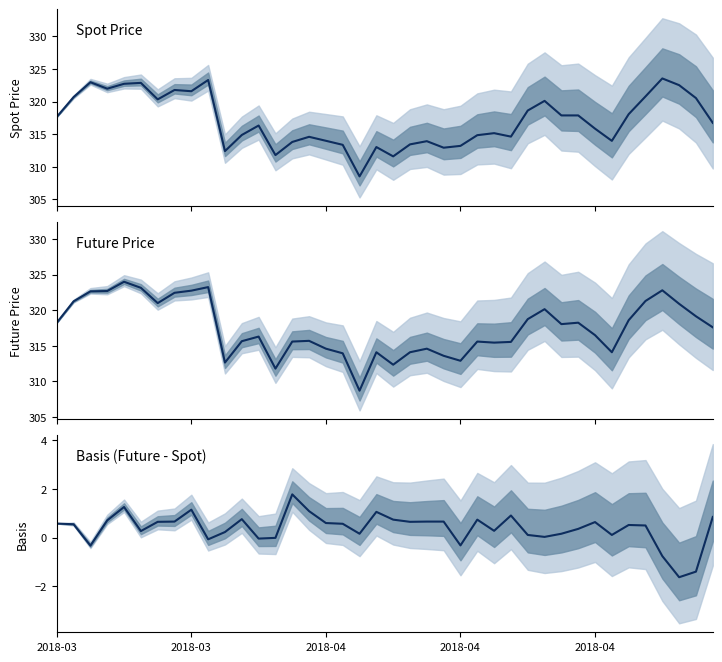

True or false: Basis (Future-Spot) and FUTURE_PRICE intersect in this chart.

False